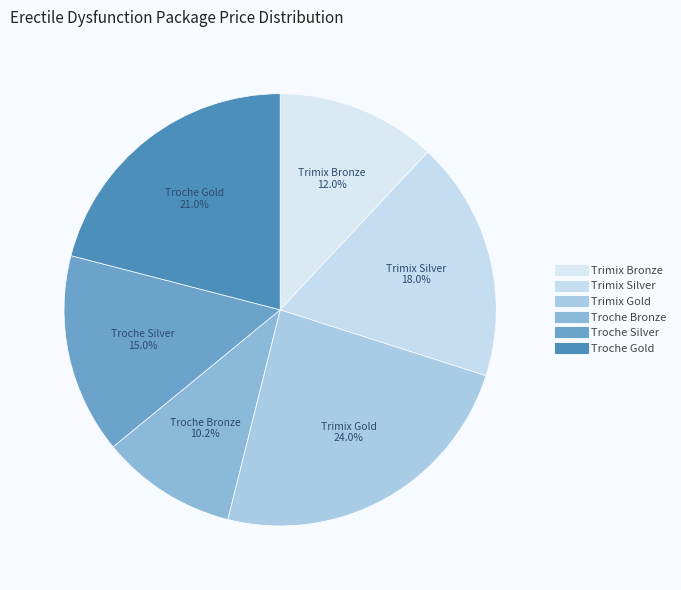

To the nearest percent, what is the average slice percentage?

17%